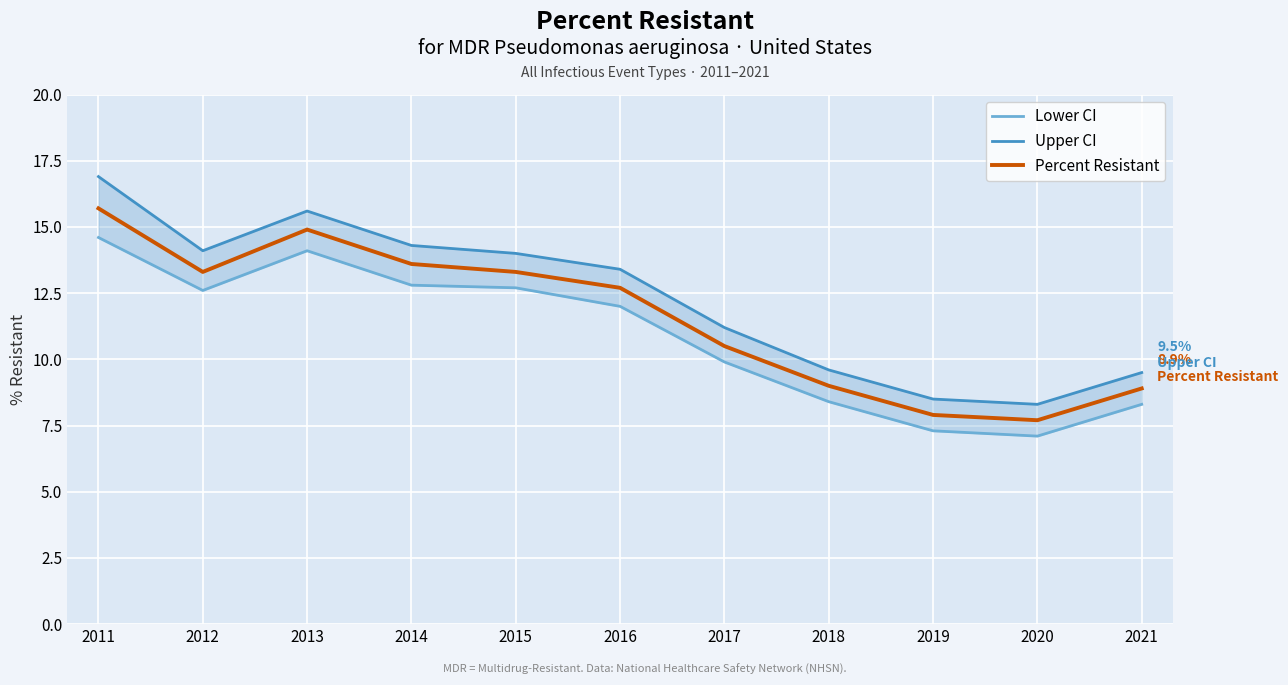

Reading right to left, transcribe all the data shown in this chart.

Lower CI: 2021=8.3	2020=7.1	2019=7.3	2018=8.4	2017=9.9	2016=12.0	2015=12.7	2014=12.8	2013=14.1	2012=12.6	2011=14.6
Upper CI: 2021=9.5	2020=8.3	2019=8.5	2018=9.6	2017=11.2	2016=13.4	2015=14.0	2014=14.3	2013=15.6	2012=14.1	2011=16.9
Percent Resistant: 2021=8.9	2020=7.7	2019=7.9	2018=9.0	2017=10.5	2016=12.7	2015=13.3	2014=13.6	2013=14.9	2012=13.3	2011=15.7